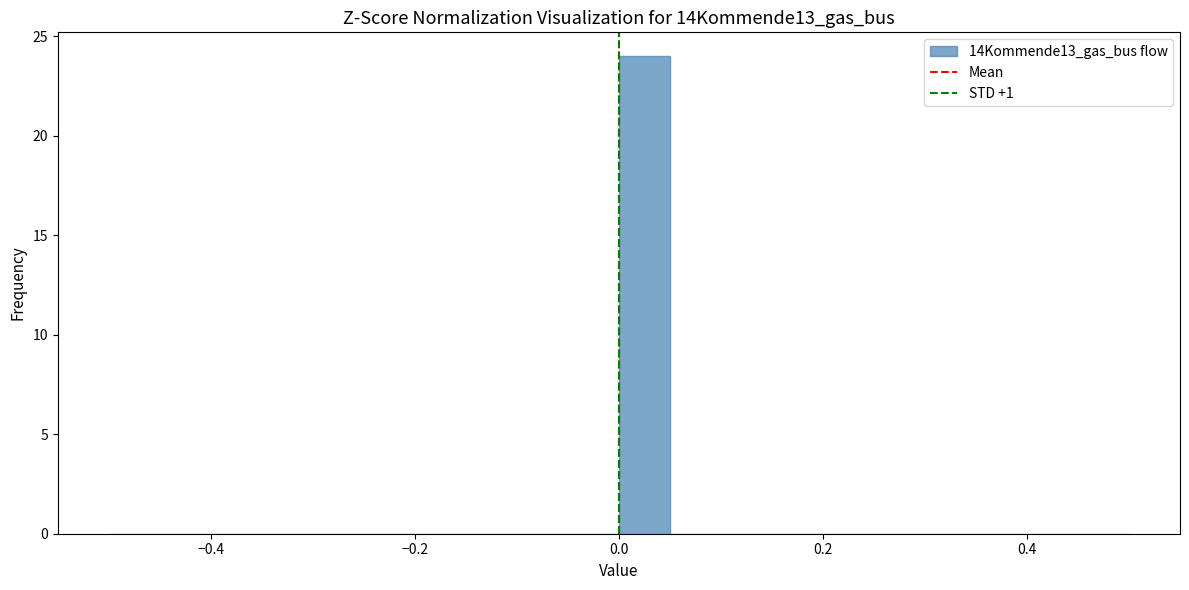

Around what value on the x-axis is the tallest bar? Give the approximate position of its centre, as read against the axis.

0.02